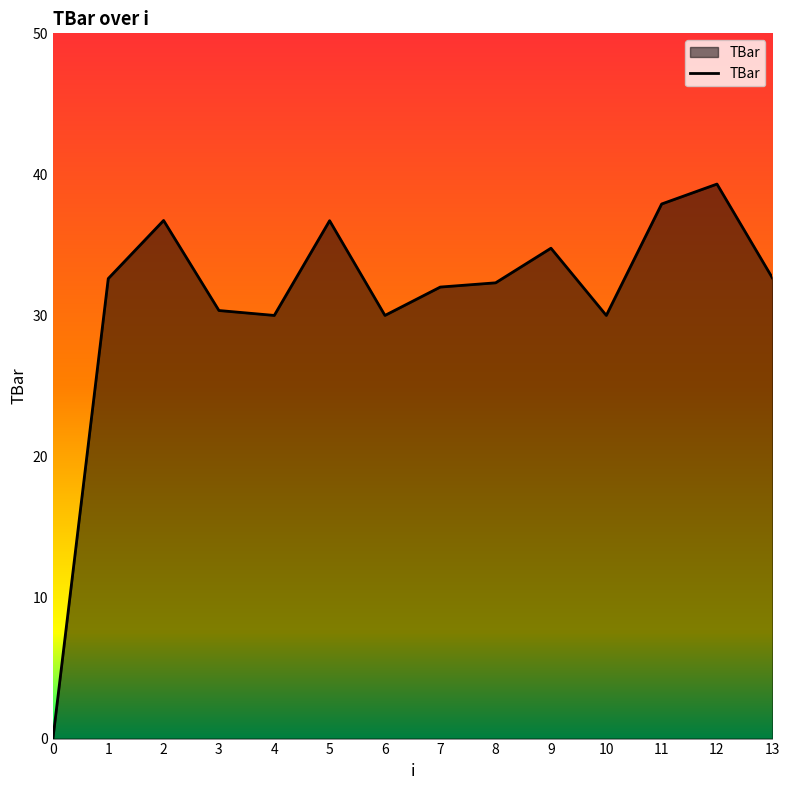

What is the difference between the maximum and minimum values?

39.3